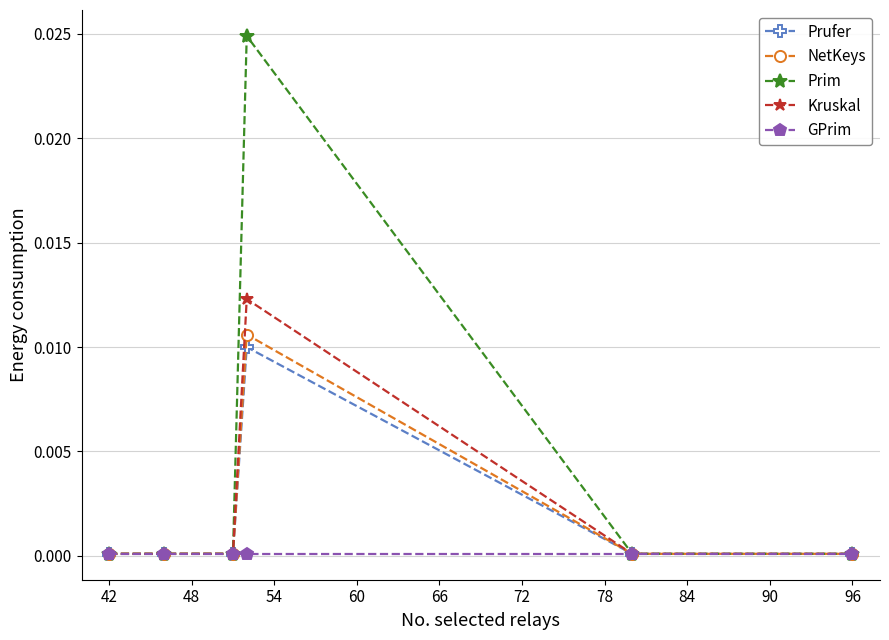

Which series has the largest range (max minus min)?

Prim